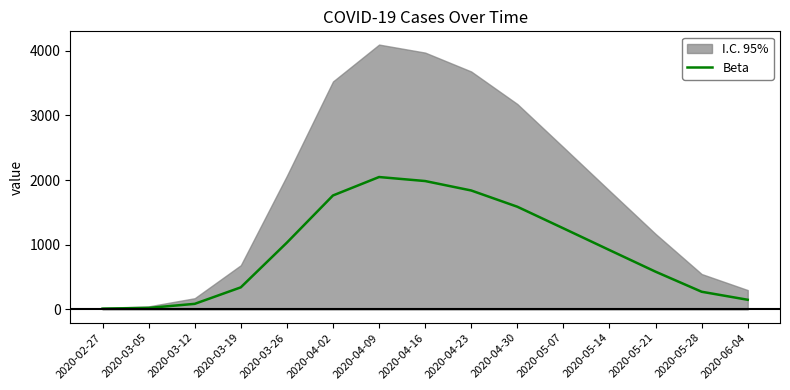

What is the sum of the values at 2020-04-23 and 2020-03-05?

1863